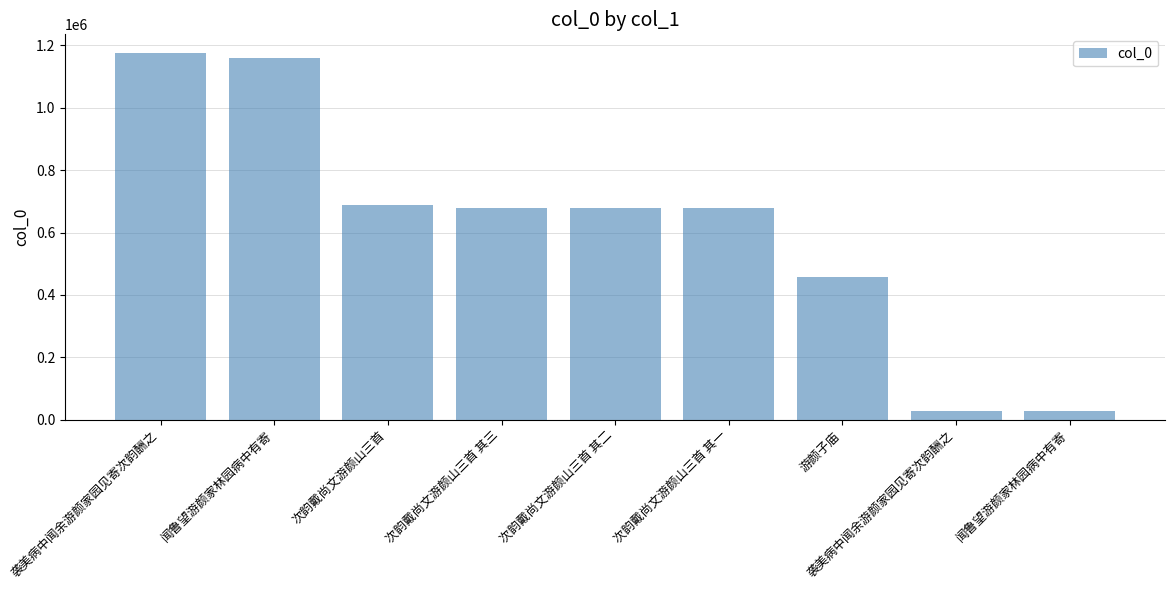

Are the bars horizontal?

No